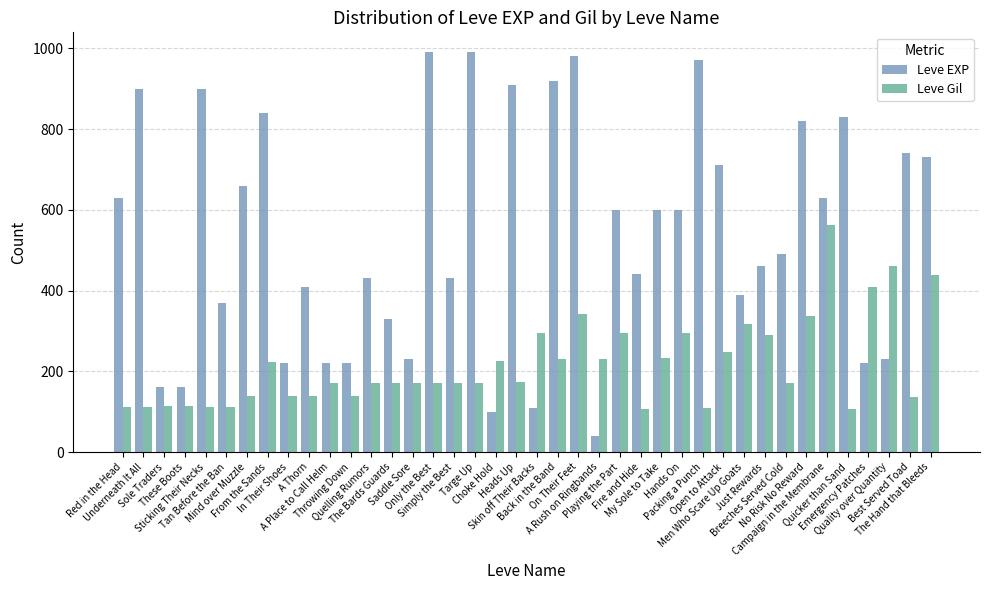

Is the value of Leve Gil at On Their Feet greater than the value of Leve EXP at Tan Before the Ban?

No